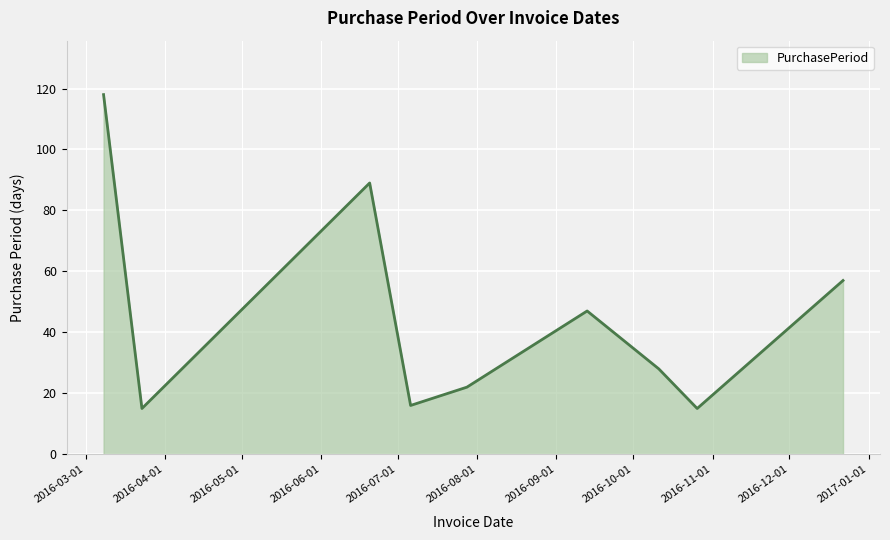

What is the difference between the maximum and minimum values?

103